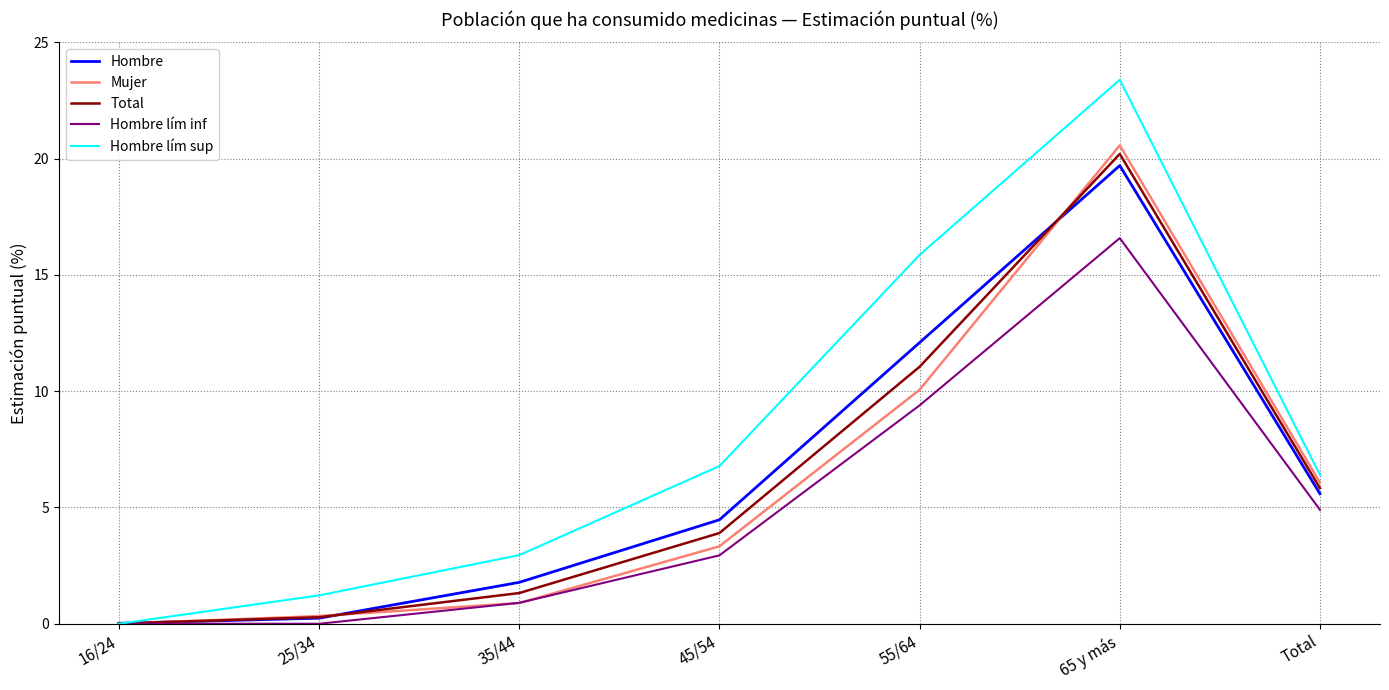

True or false: Mujer has more than 0 interior local peaks.

True